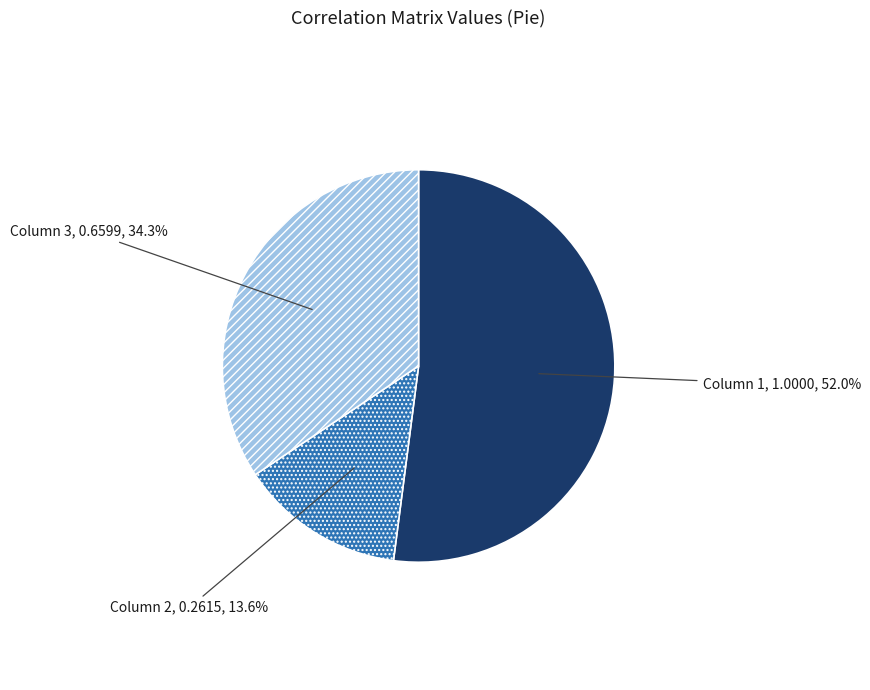

Count the number of slices in the pie.

3